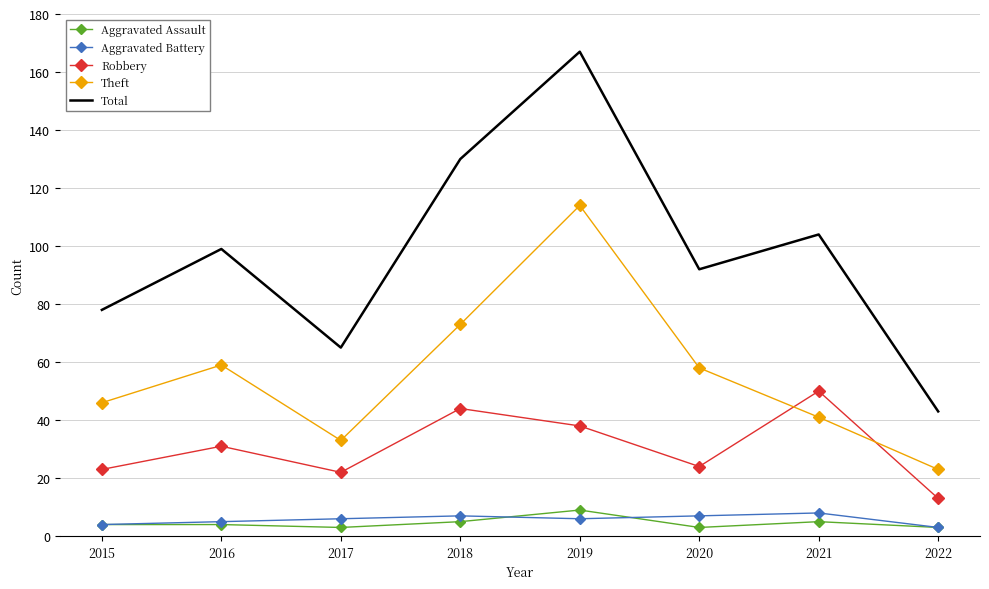

In Aggravated Battery, how many points are higher than both neighbors (excluding endpoints)?

2